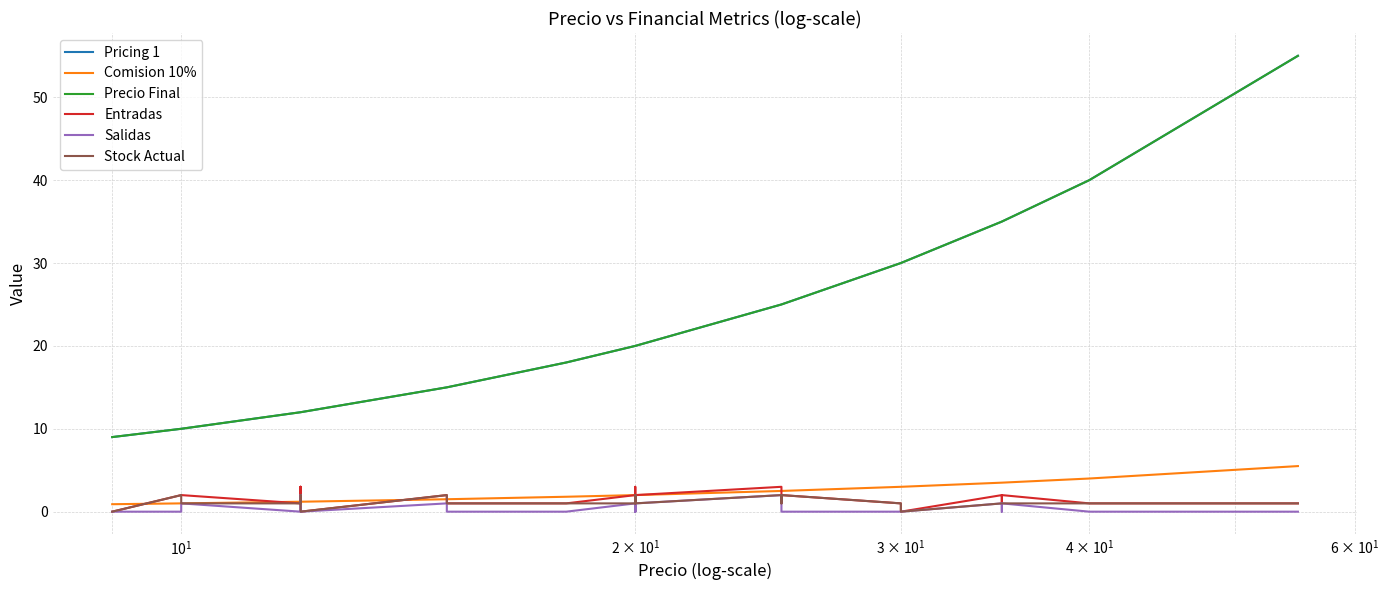

How many lines are shown in the chart?

6